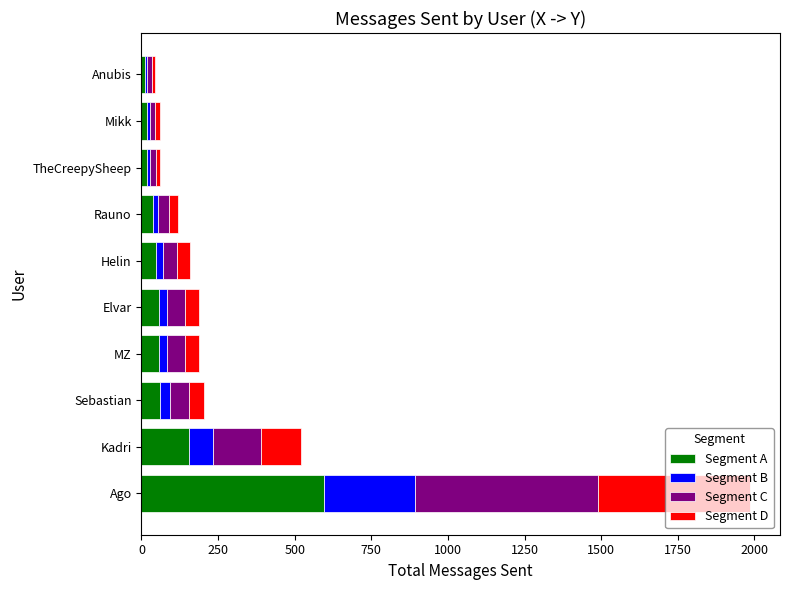

What are all the series names shown in the legend?

Segment A, Segment B, Segment C, Segment D